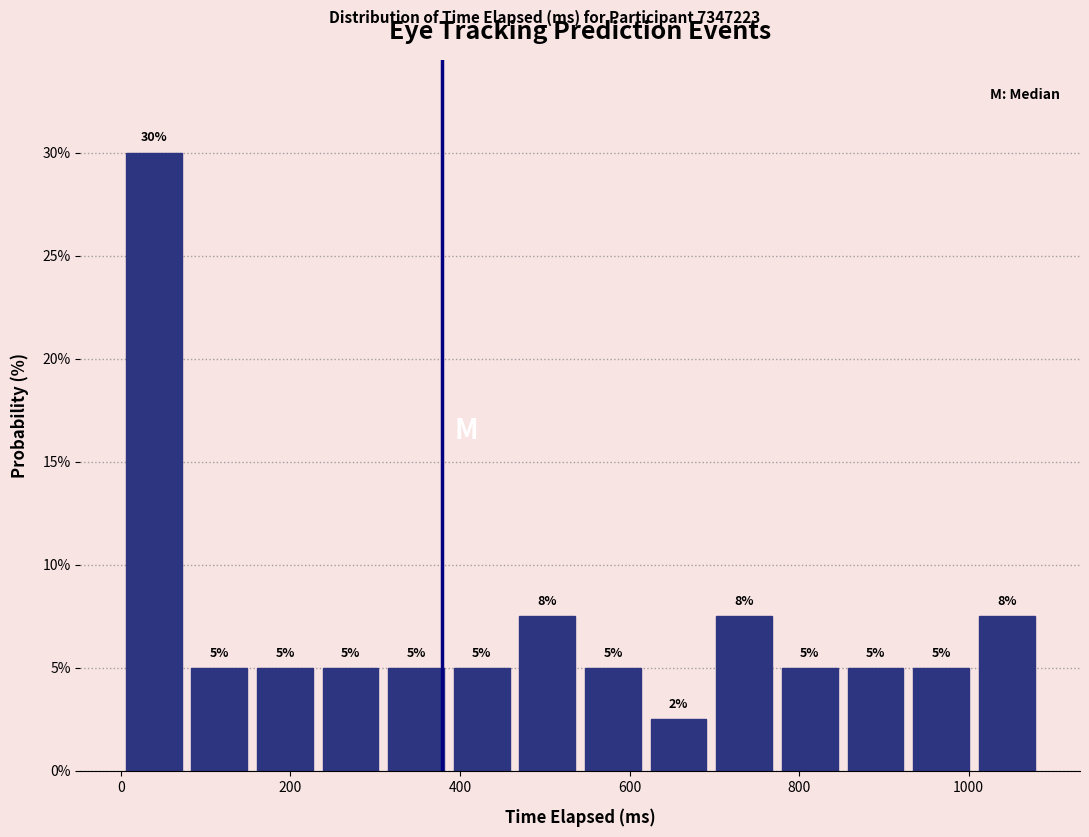

Around what value on the x-axis is the tallest bar? Give the approximate position of its centre, as read against the axis.

40